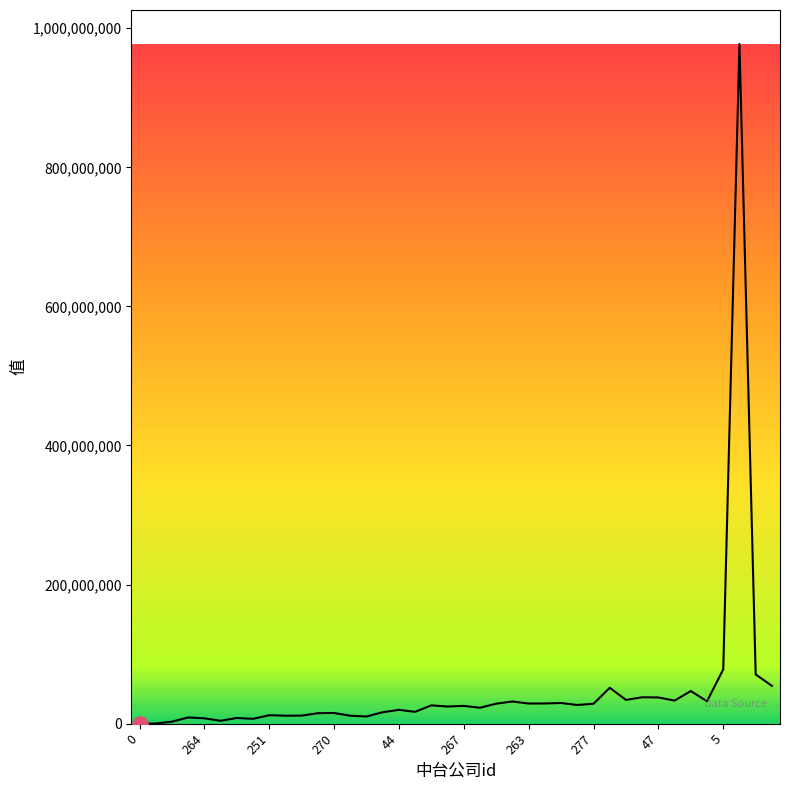

Approximately how many times larger is the value at 26 compared to 34?

0.6